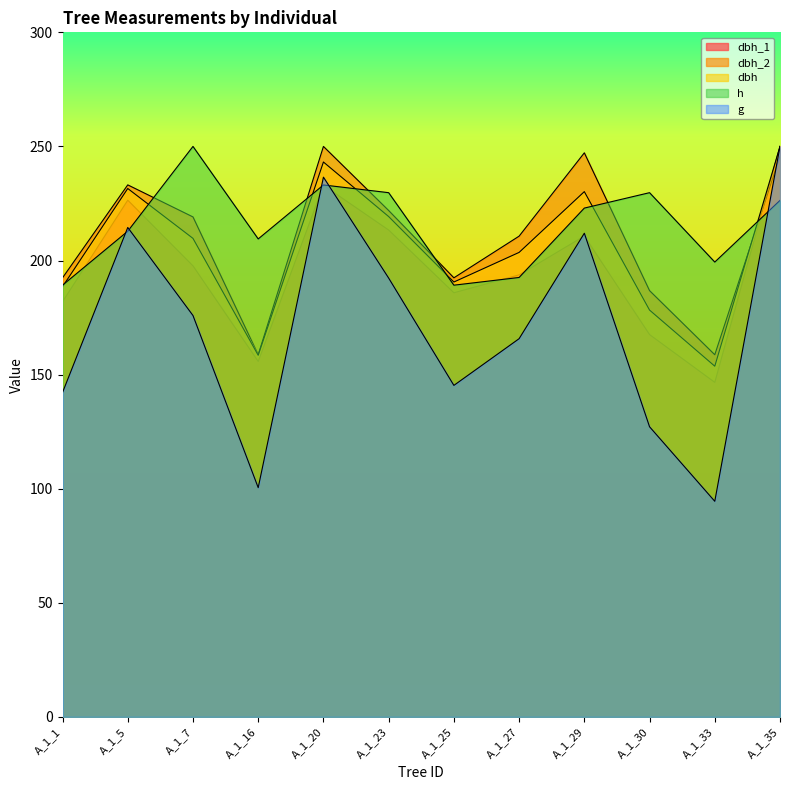

What are all the series names shown in the legend?

dbh_1, dbh_2, dbh, h, g